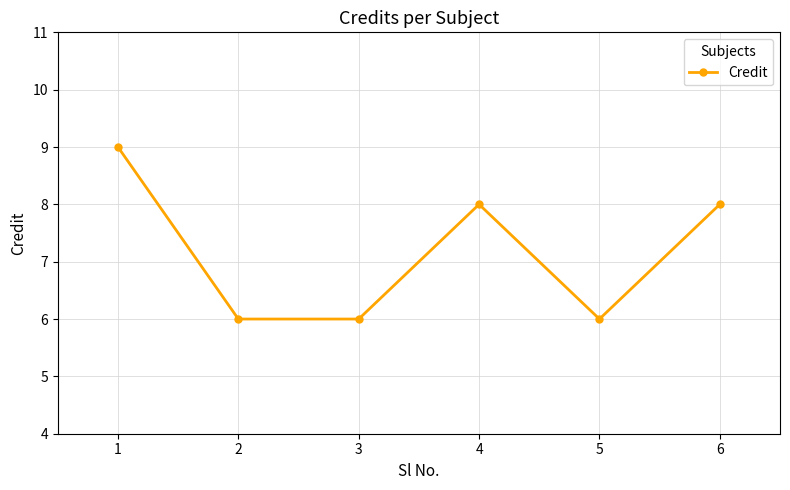

What is the change in value from 5 to 6?

+2